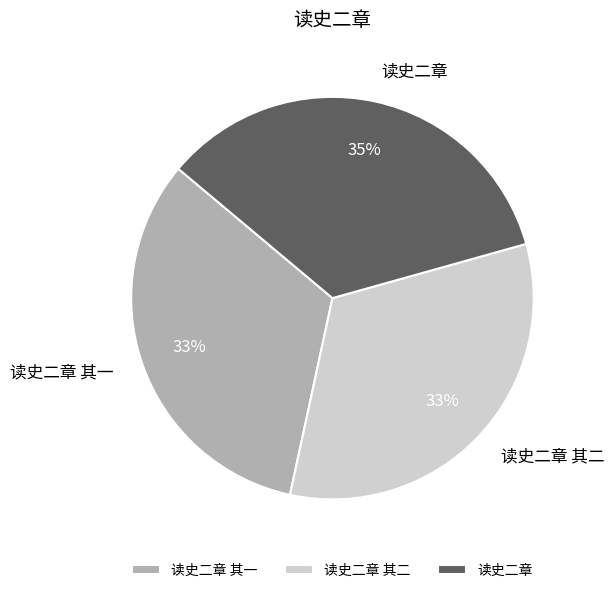

Combined, do 读史二章 其二 and 读史二章 其一 account for over 50%?

Yes